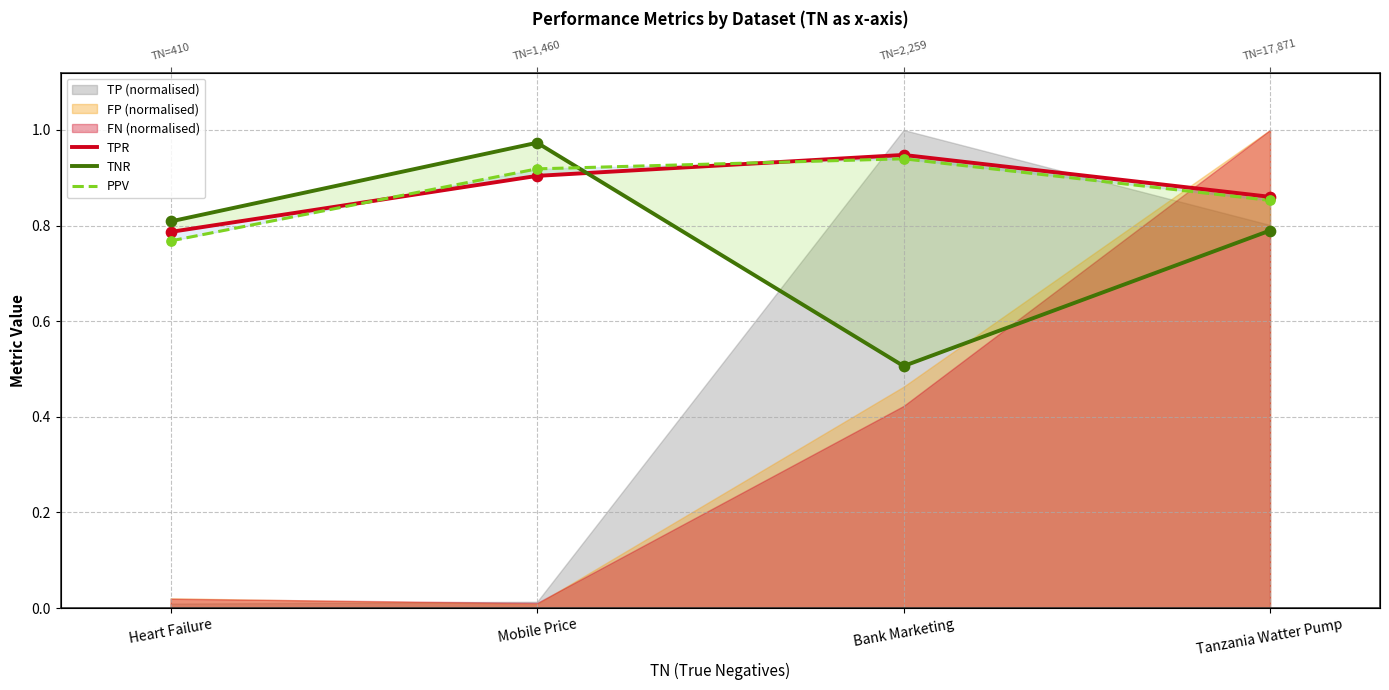

What is the total value across all series at Mobile Price?

2.8